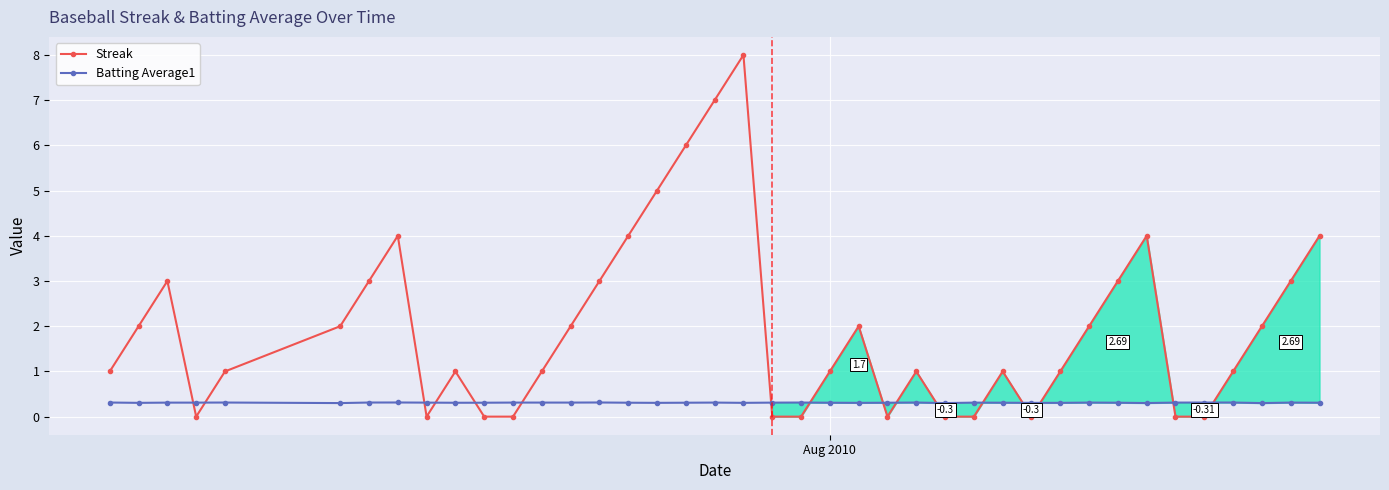

What is the difference between the maximum and minimum values in the Streak series?

8.0